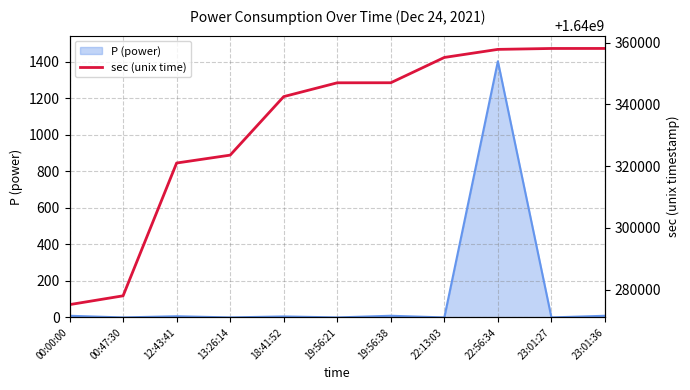

The value of P (power) at 22:13:03 is 697.0. True or false?

False